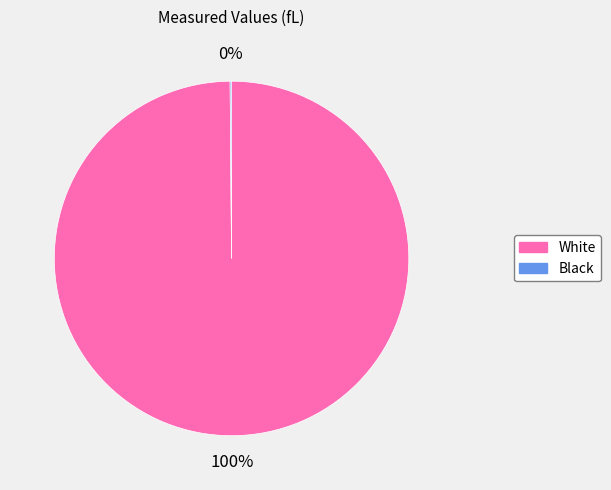

Which slice is the largest?

White